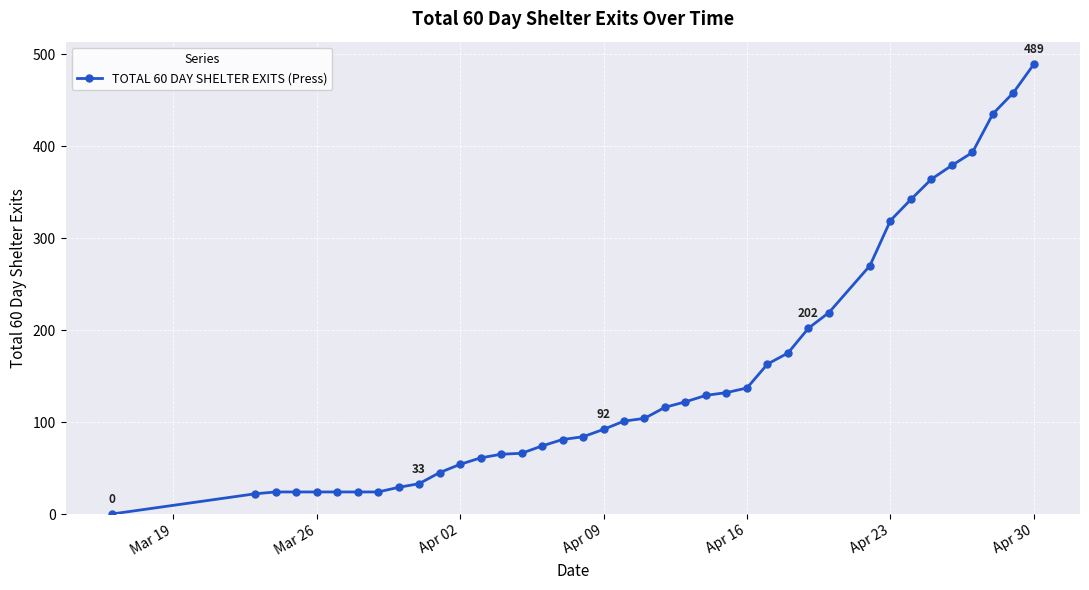

What is the maximum value shown in the chart?

489